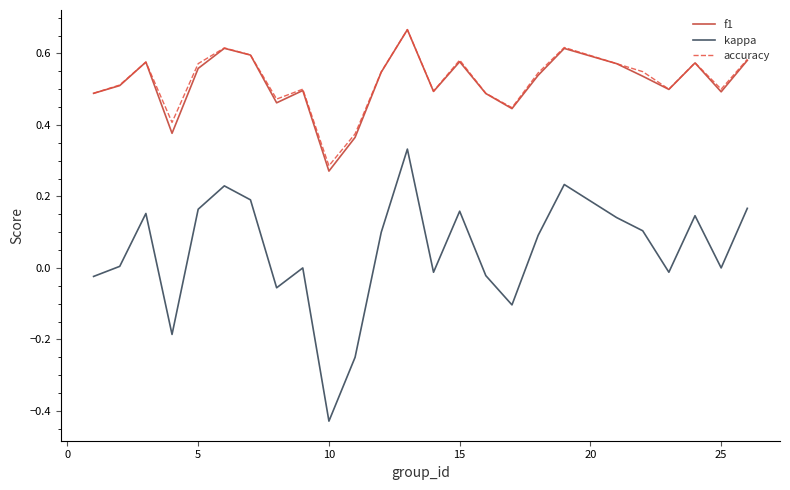

True or false: accuracy and kappa intersect in this chart.

False